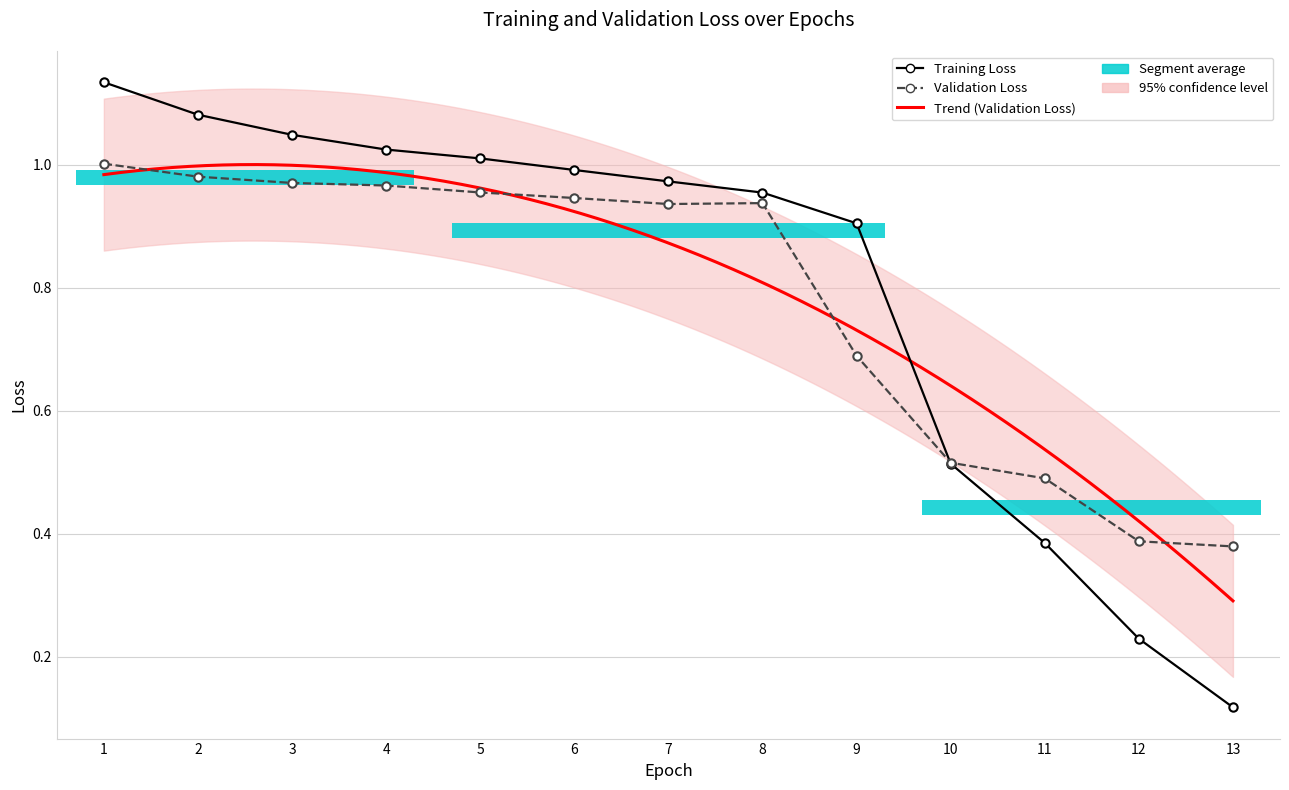

Is this an area chart (filled region under the line)?

No